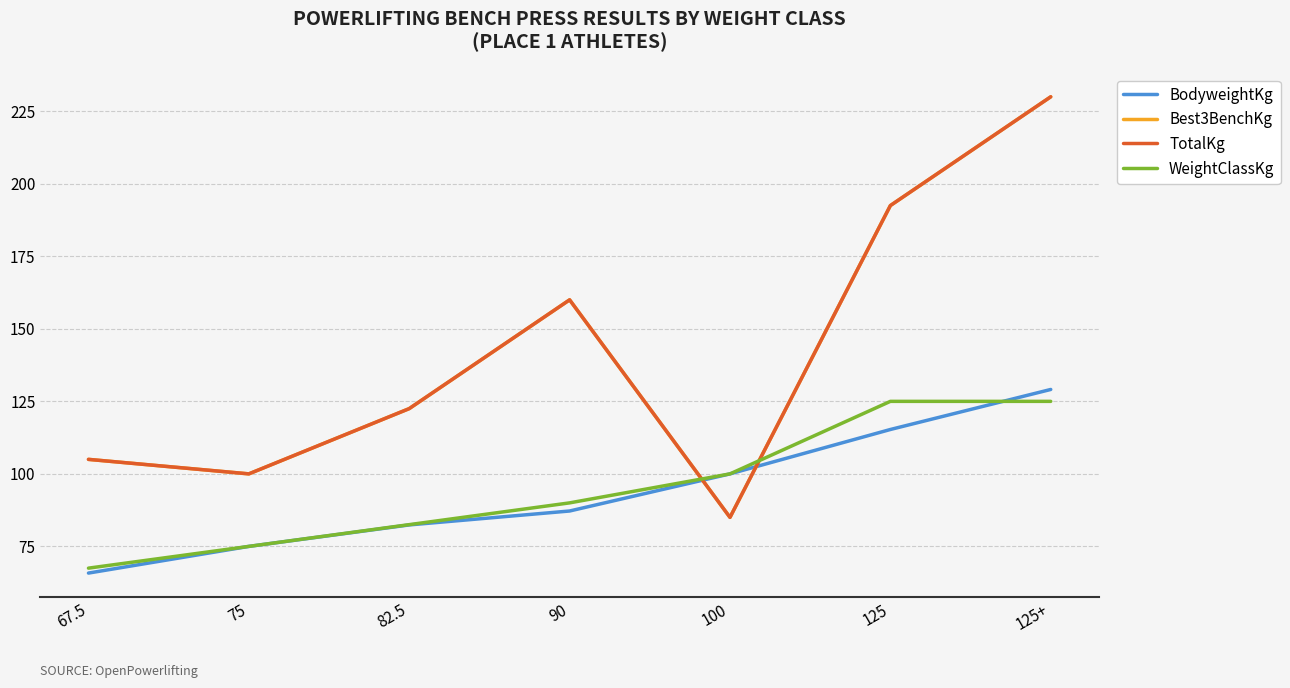

Does the chart have visible grid lines?

Yes